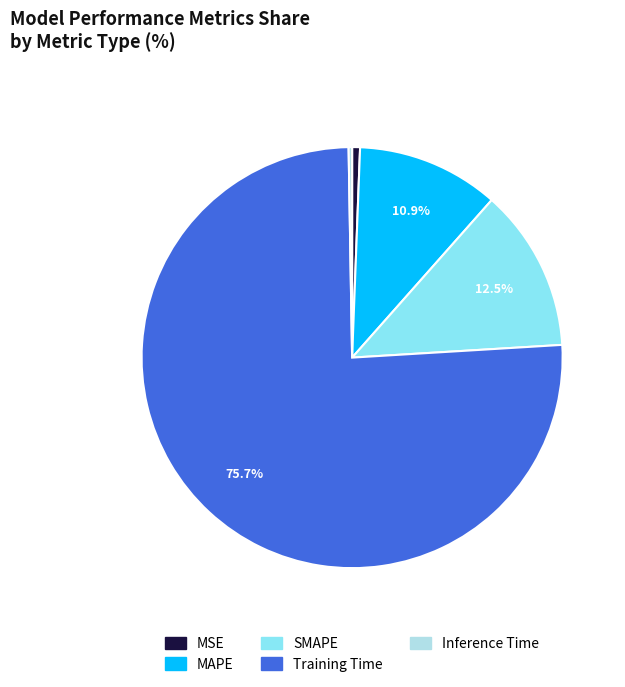

True or false: MSE accounts for 12% of the total.

False